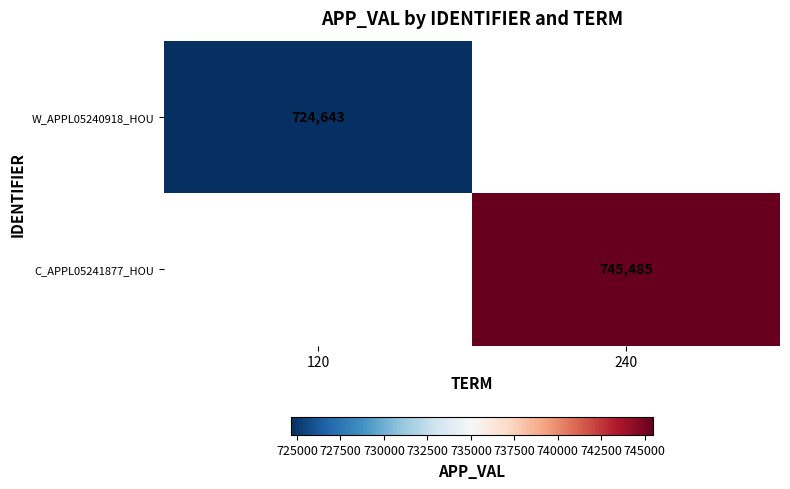

What is the smallest value displayed?

724643.0